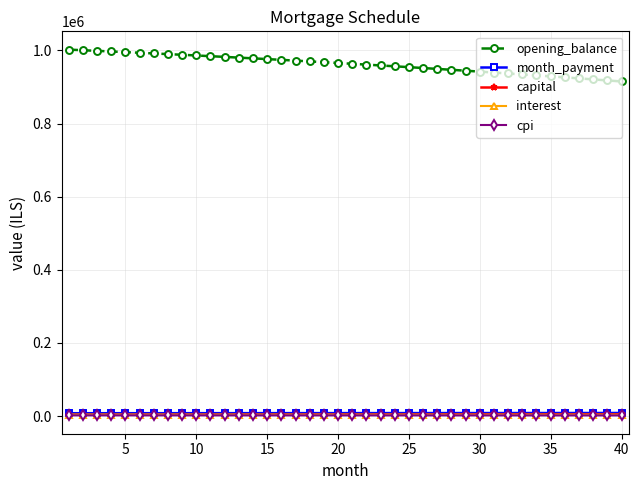

What is the sum of all month_payment values?

330200.1